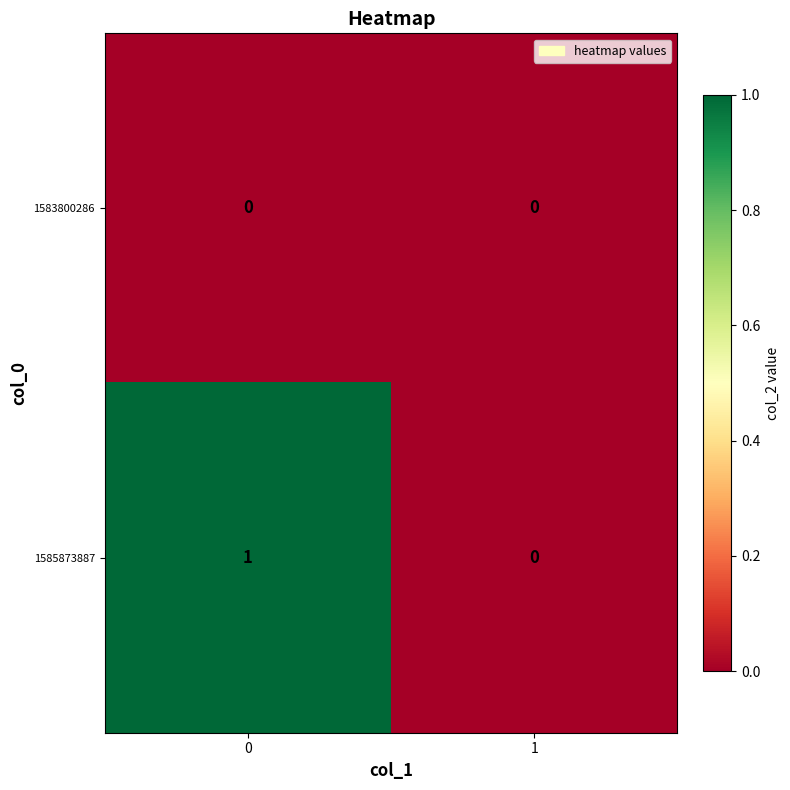

List the series in order of their overall mean, lowest first.

1583800286, 1585873887